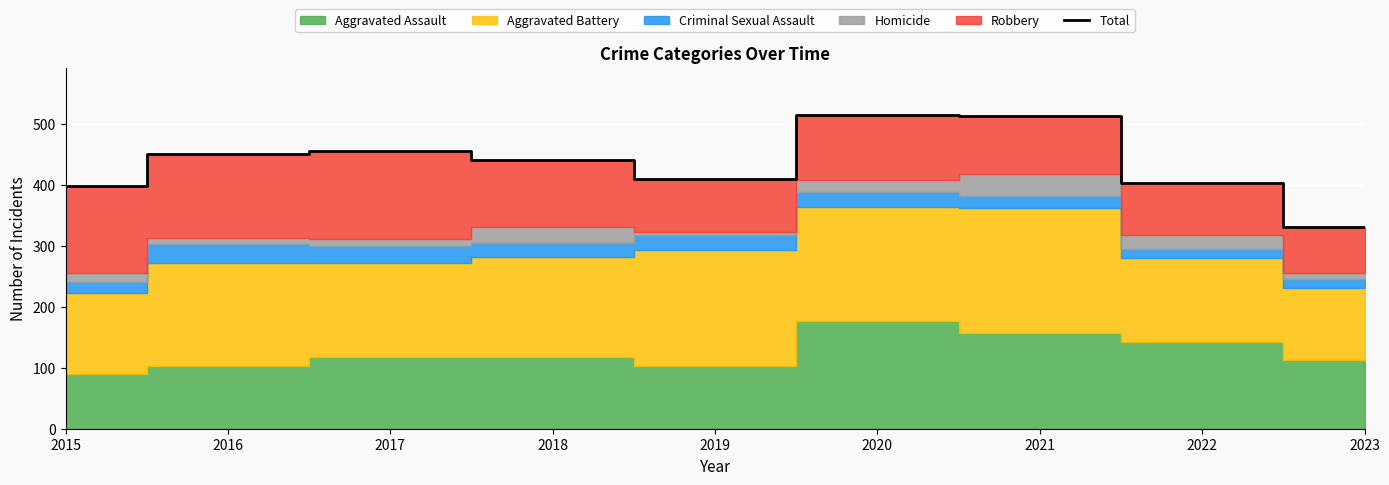

Read the value at 2023, to the nearest 50.

350